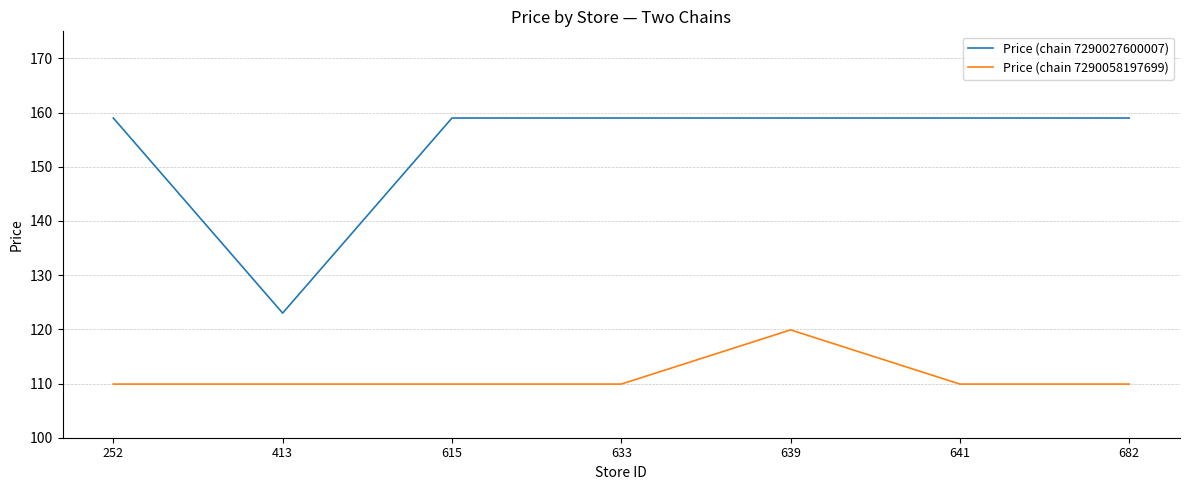

How many distinct data groups are displayed?

2